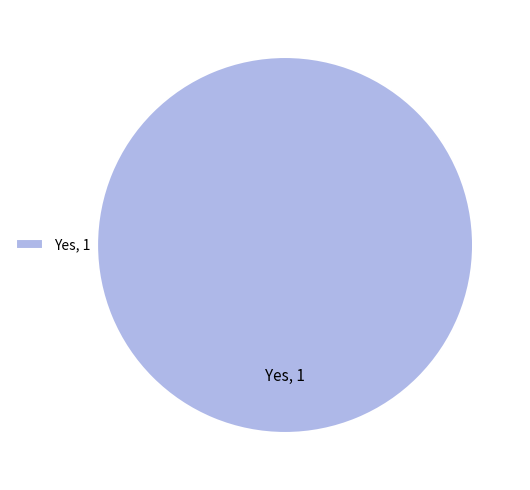

Which slice represents more than half of the pie?

Yes, 1